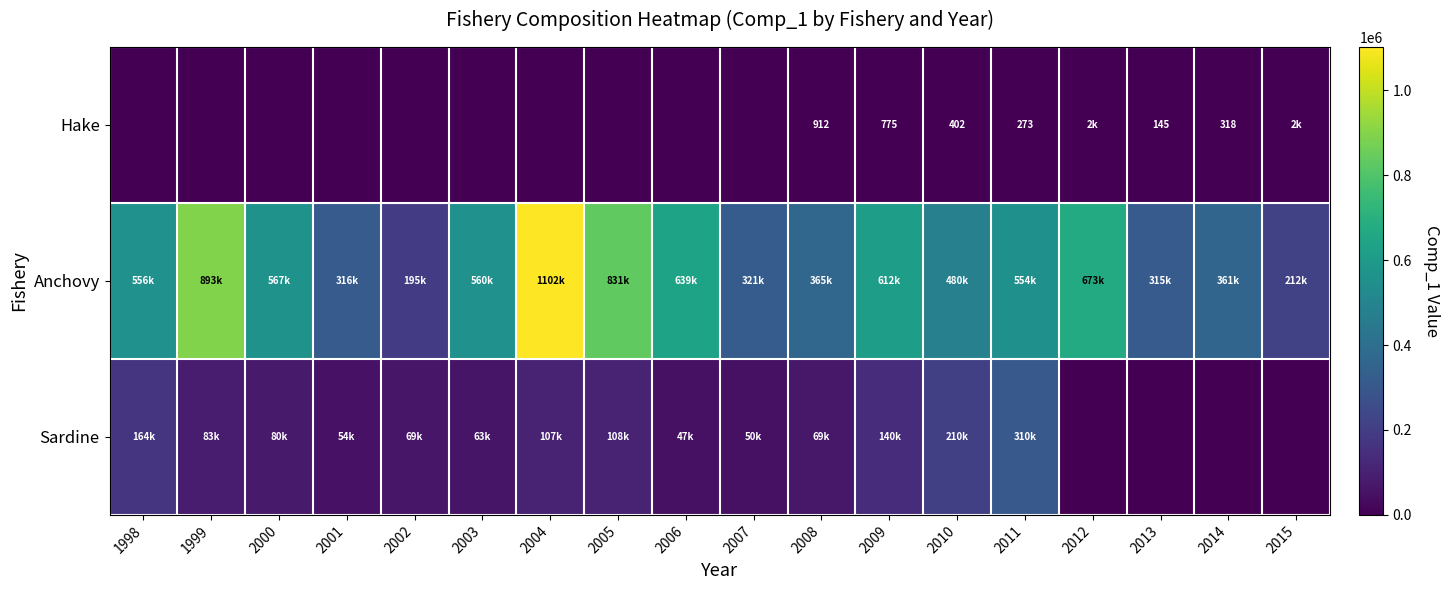

What is the sum of all Anchovy values?

9553514.7